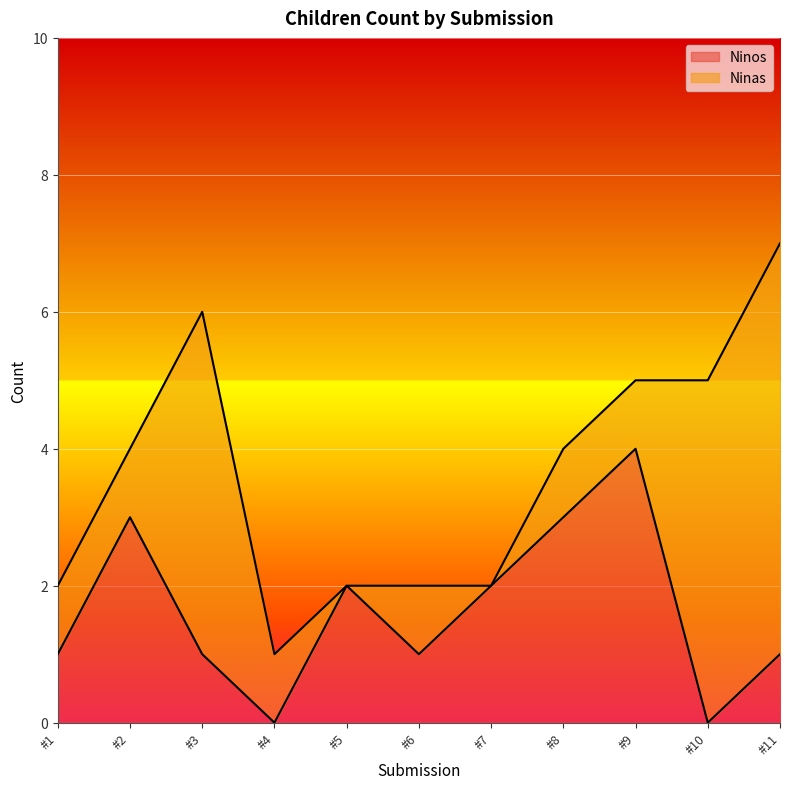

Does the chart display data point markers on the line(s)?

No